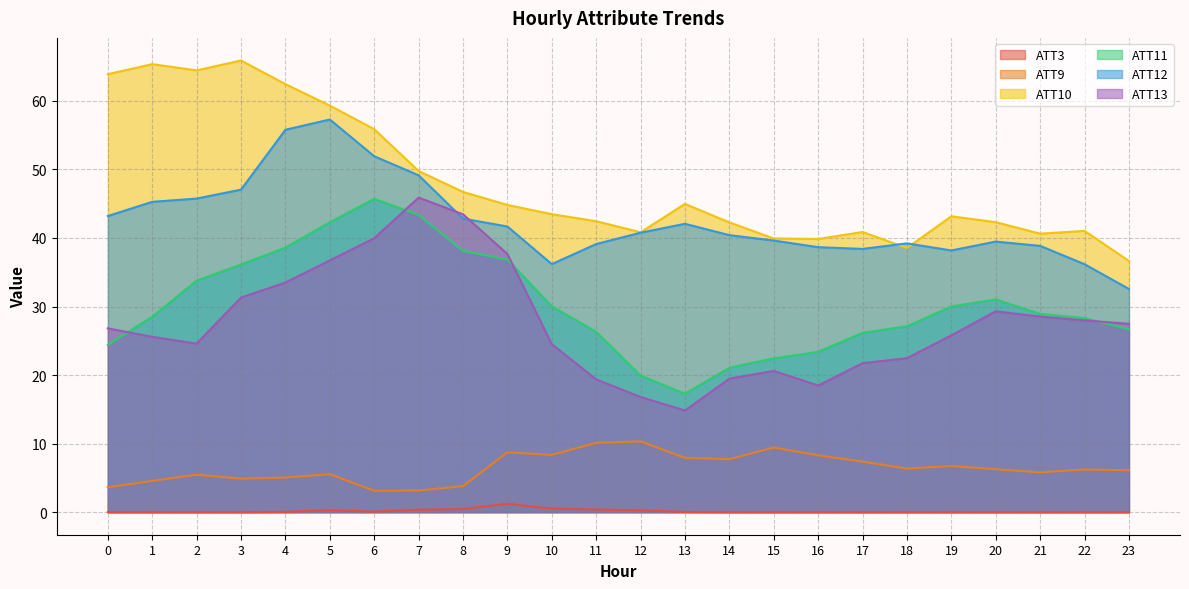

What is the maximum value shown in the chart?

65.9